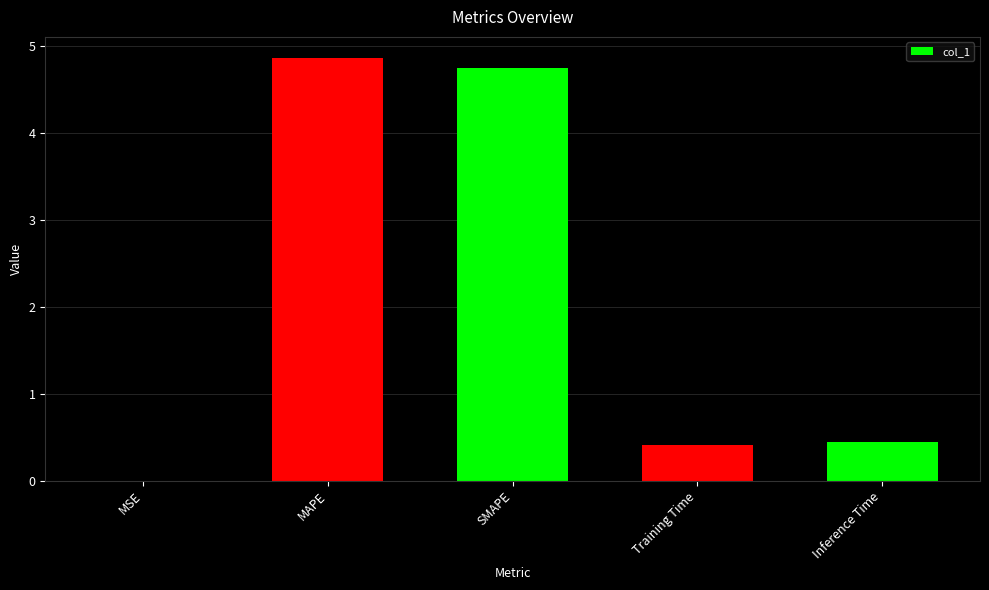

What is the sum of all values?

10.5